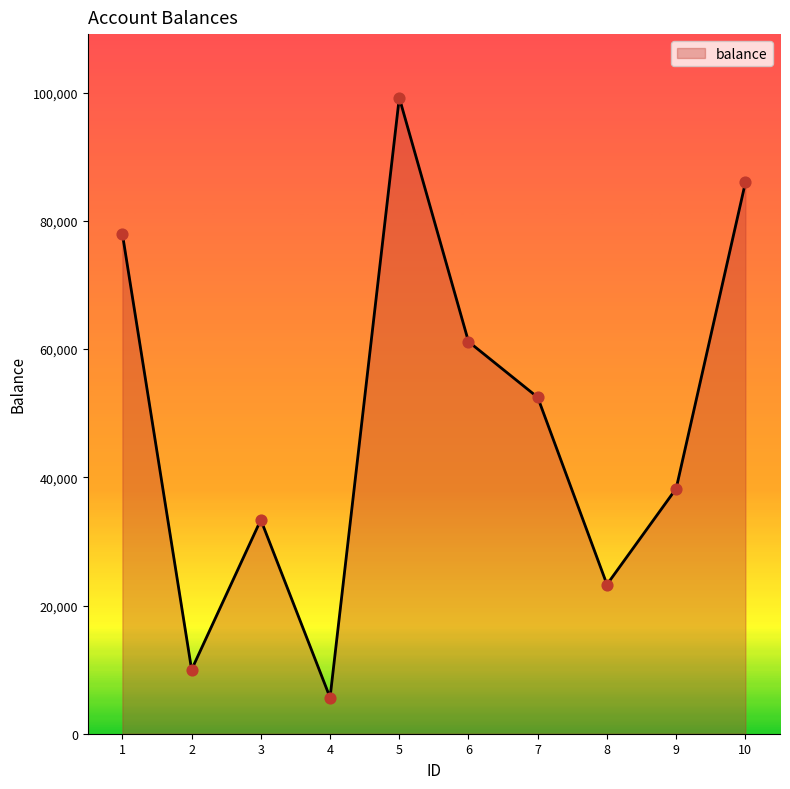

What is the change in value from 4 to 7?

+46836